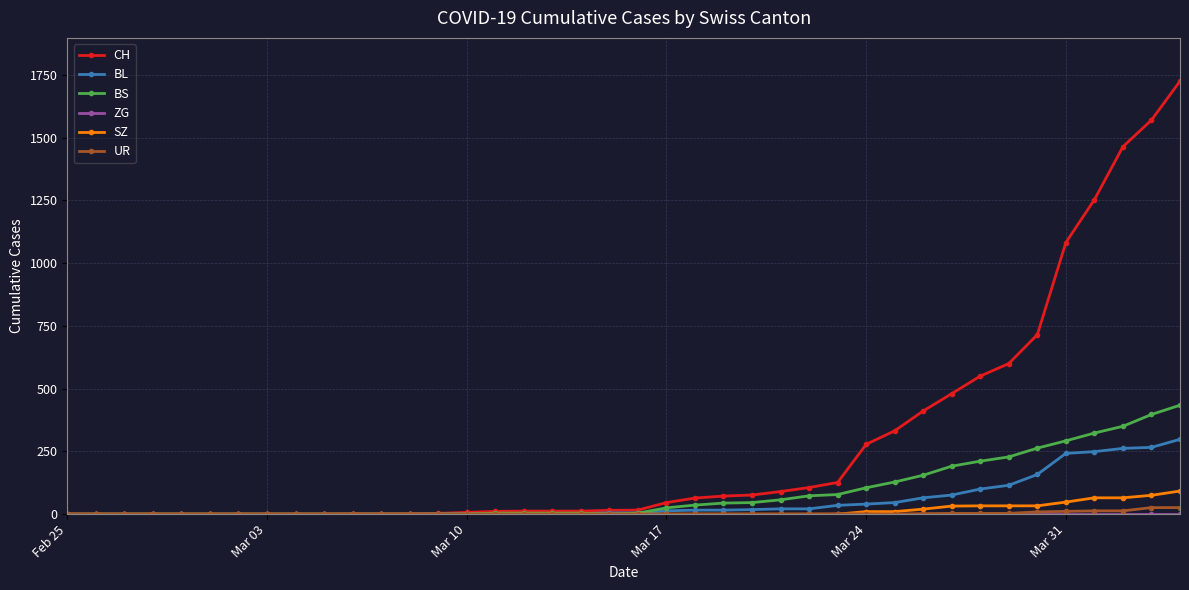

Which series has the largest total across all categories?

CH